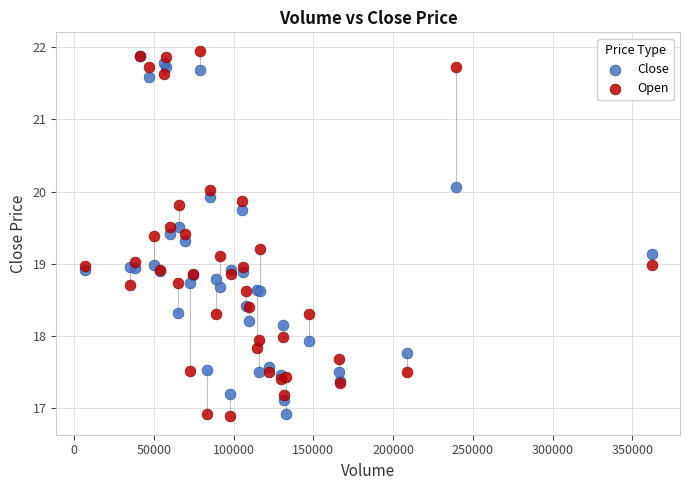

What are all the series names shown in the legend?

Close, Open